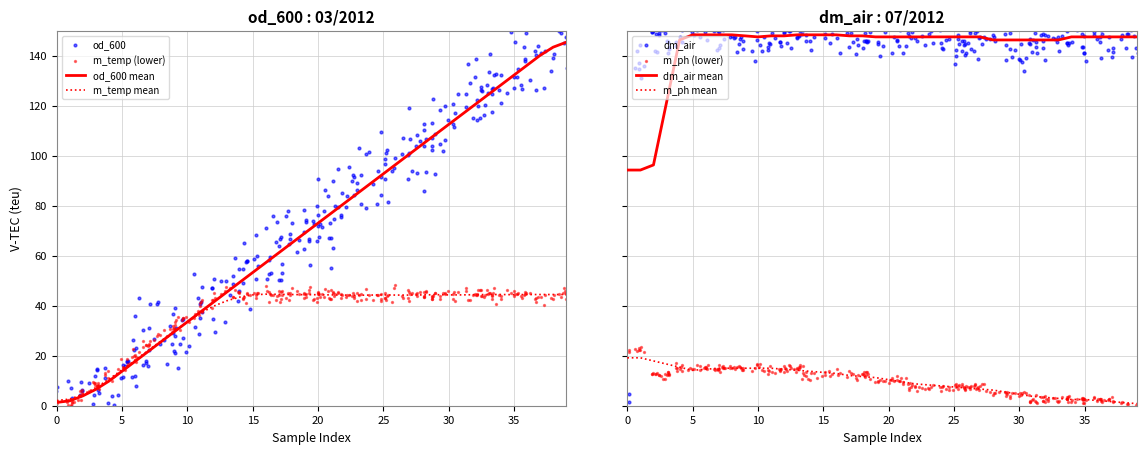

Is the value of m_temp at 24 greater than the value of od_600 at 26?

No